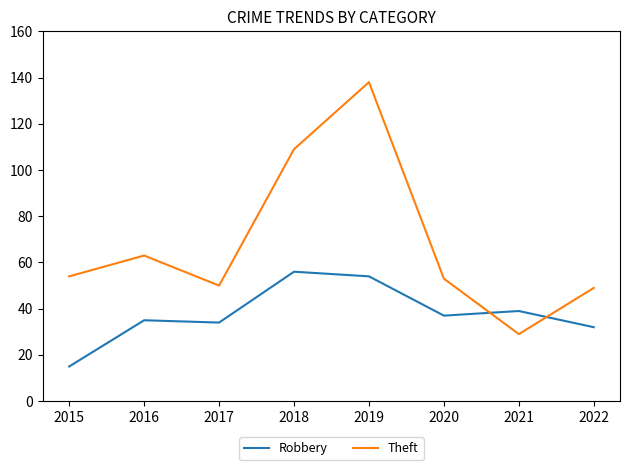

True or false: Theft has a value of 49 at 2022.

True